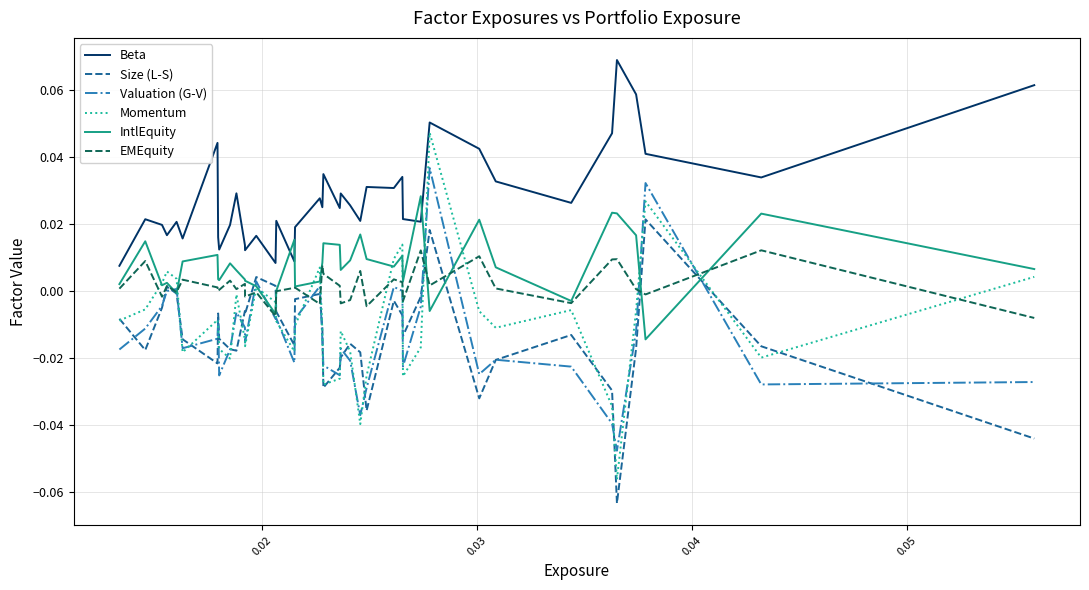

Count the number of categories in the chart.

40